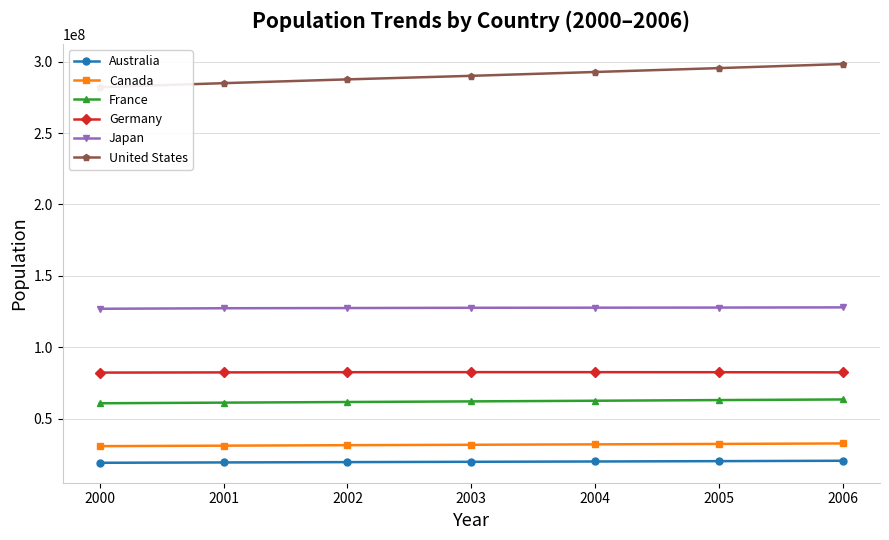

At 2002, list the series in order from largest to smallest.

United States, Japan, Germany, France, Canada, Australia